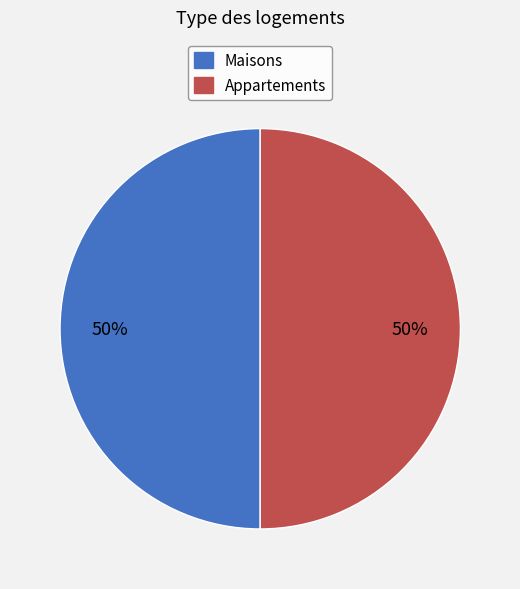

To the nearest percent, what is the average slice percentage?

50%